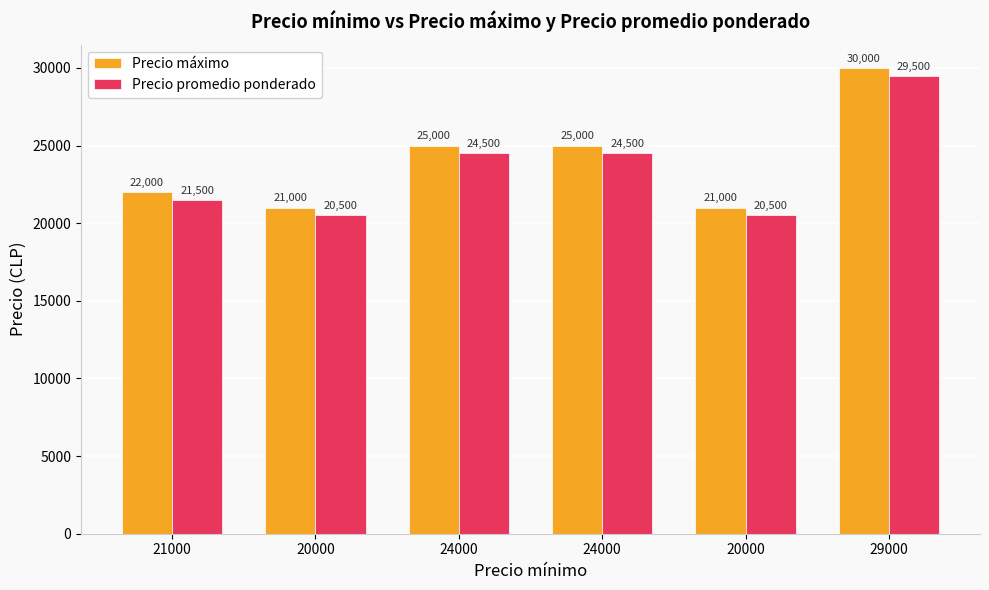

How many groups of bars are there?

6